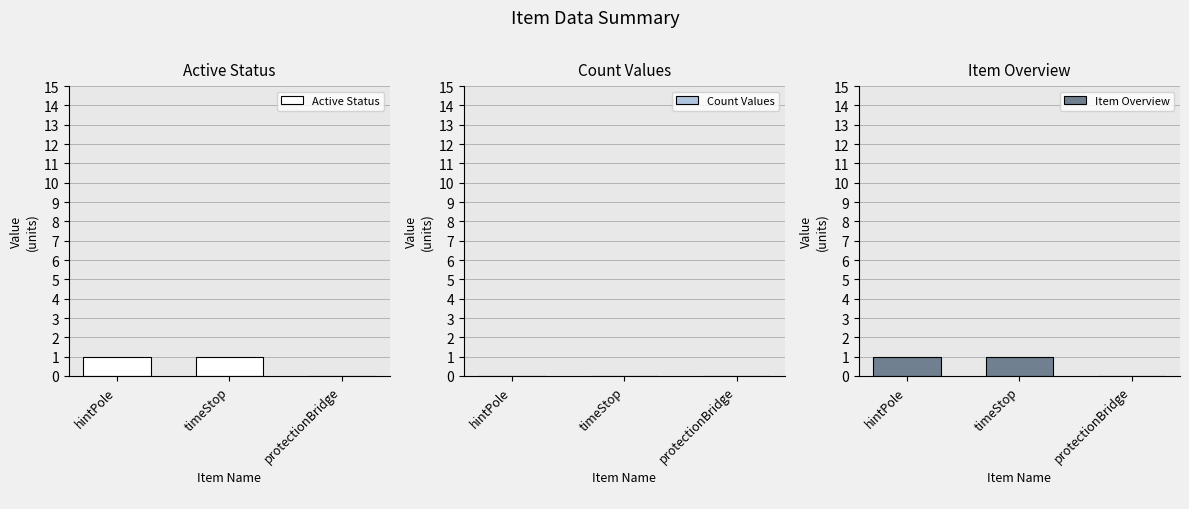

Reading right to left, transcribe all the data shown in this chart.

Active Status: protectionBridge=0	timeStop=1	hintPole=1
Count Values: protectionBridge=0	timeStop=0	hintPole=0
Item Overview: protectionBridge=0	timeStop=1	hintPole=1